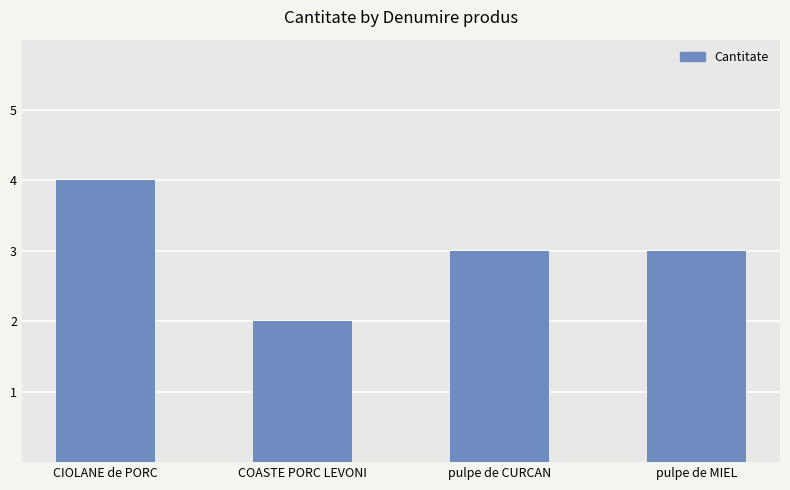

What is the ratio of the value at COASTE PORC LEVONI to the value at pulpe de MIEL?

0.7